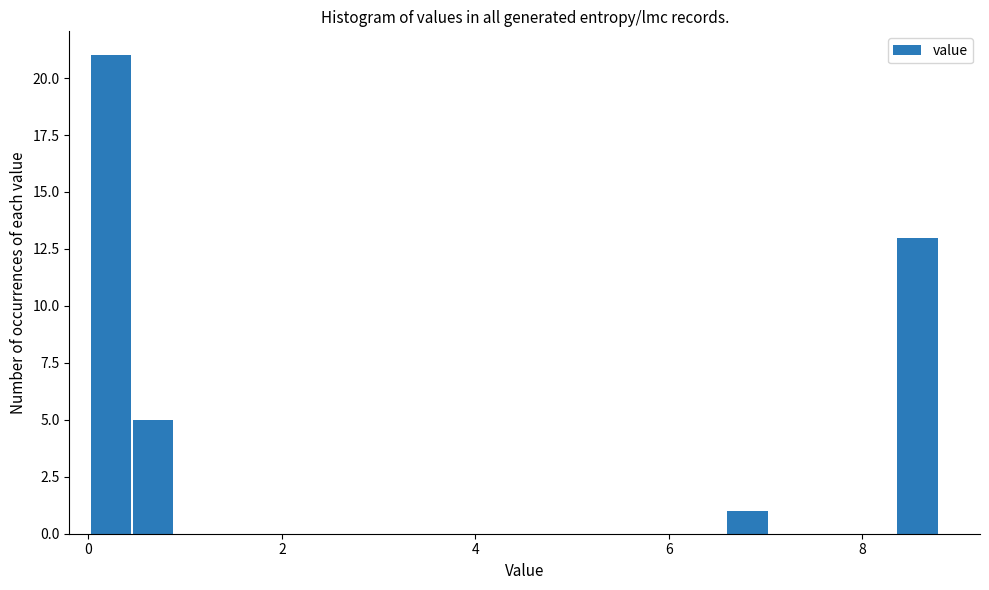

Around what value on the x-axis is the tallest bar? Give the approximate position of its centre, as read against the axis.

0.2